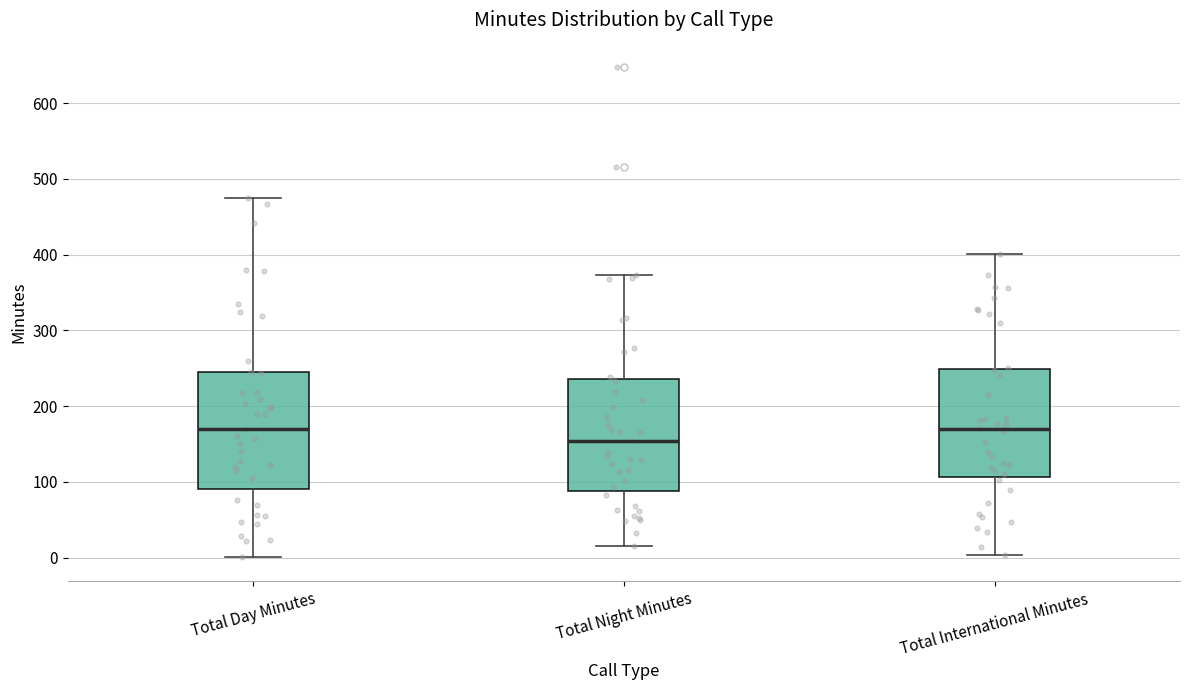

Where is the lower edge of the box for Total Night Minutes on the y-axis? The values are not printed on the chart, so give them approximately, as read against the axis.

90